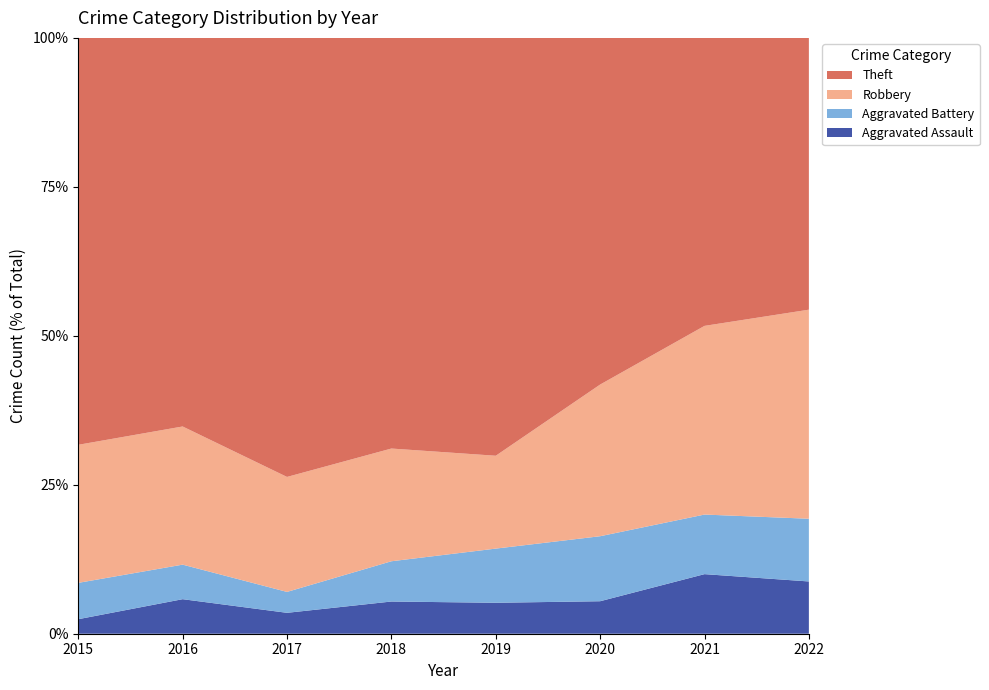

Reading left to right, what are all the values shown in this chart?

Aggravated Assault: 2015=2	2016=4	2017=2	2018=4	2019=4	2020=3	2021=6	2022=5
Aggravated Battery: 2015=5	2016=4	2017=2	2018=5	2019=7	2020=6	2021=6	2022=6
Robbery: 2015=19	2016=16	2017=11	2018=14	2019=12	2020=14	2021=19	2022=20
Theft: 2015=56	2016=45	2017=42	2018=51	2019=54	2020=32	2021=29	2022=26